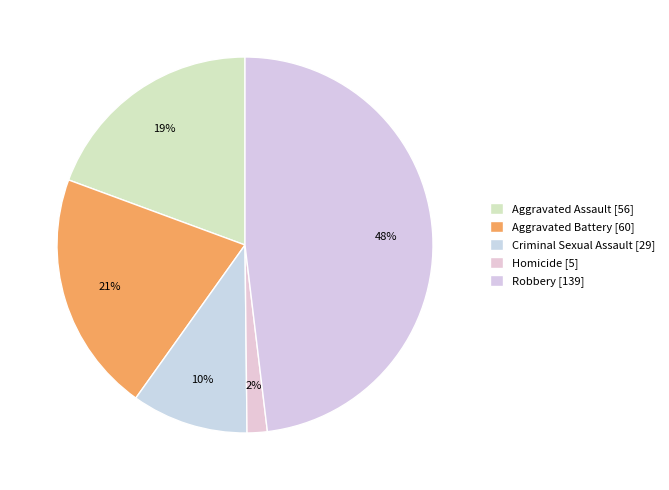

To the nearest percent, what is the difference between the Aggravated Assault and Robbery slice percentages?

29%